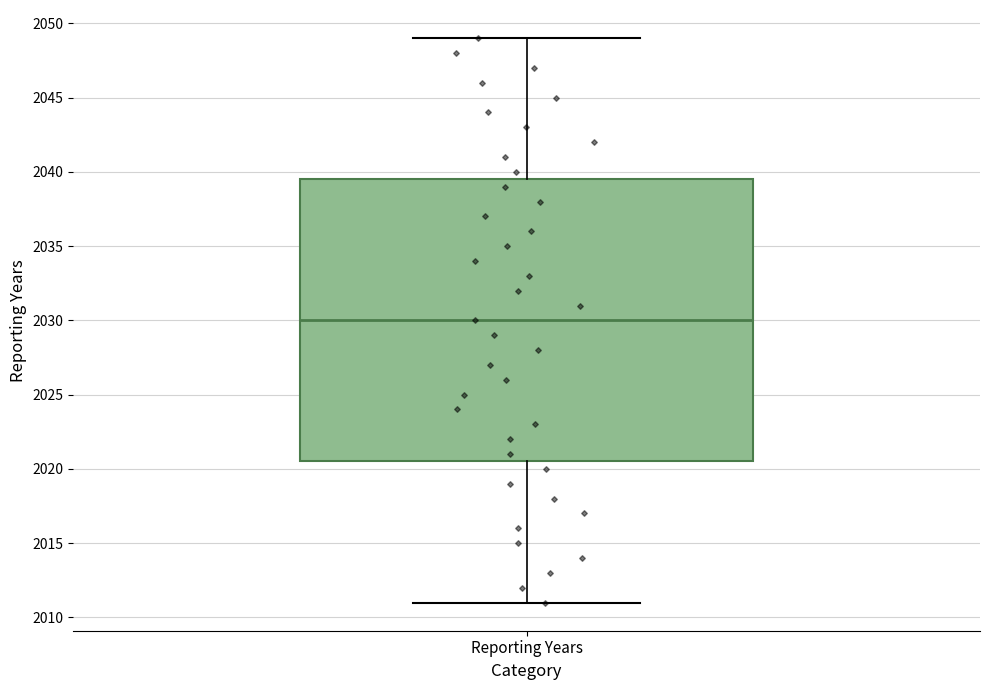

Read this box plot against the y-axis: the position of the median line, the range covered by the box, and the ends of both whiskers. The values are not printed on the chart, so give them approximately, as read against the axis.

median 2030.0, box 2020.5 to 2039.5, whiskers 2011.0 to 2049.0